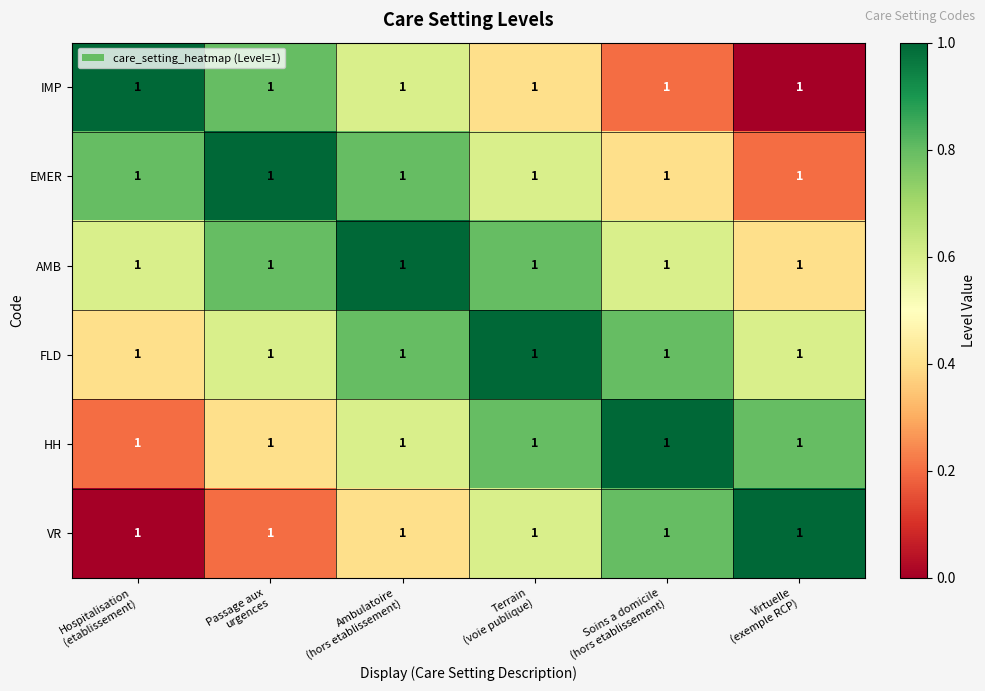

What is the difference between the FLD values at Terrain (voie publique) and Ambulatoire (hors etablissement)?

0.2